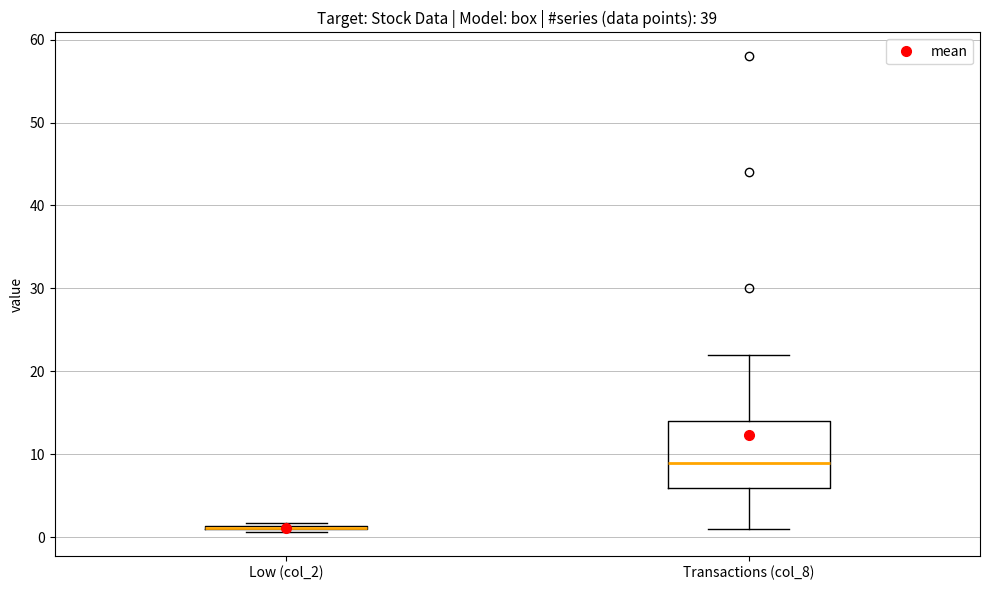

Reading left to right, transcribe this box plot: for each box, give where its median line is, the range the box spans, and where its two whiskers end, as read against the y-axis. The values are not printed on the chart, so give them approximately, as read against the axis.

Low (col_2): box collapsed to a line at 1, whiskers 1 to 2
Transactions (col_8): median 9, box 6 to 14, whiskers 1 to 22